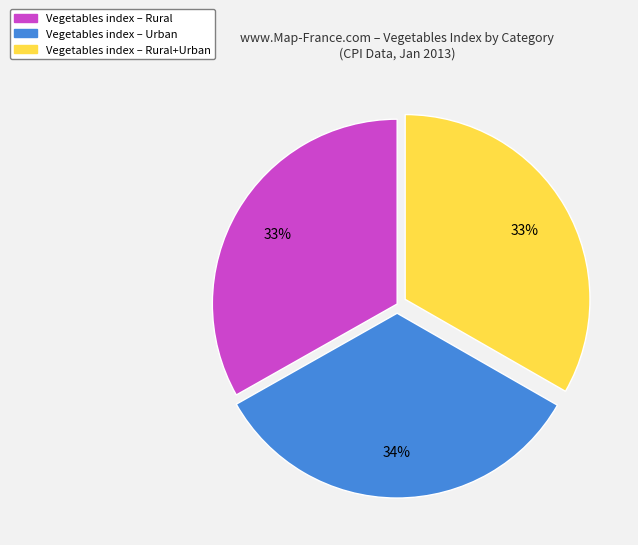

Is there any slice that represents more than half of the pie?

No